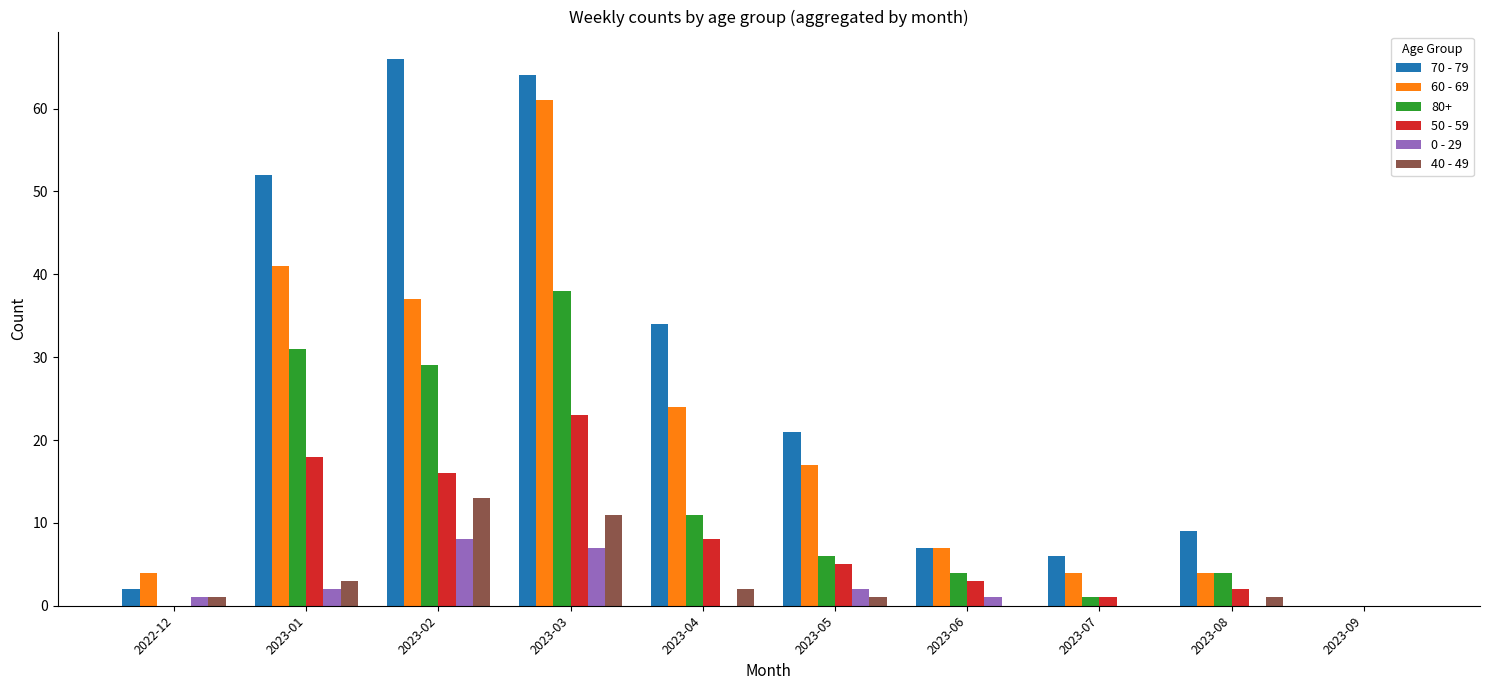

What is the difference between the 60 - 69 values at 2023-05 and 2022-12?

13